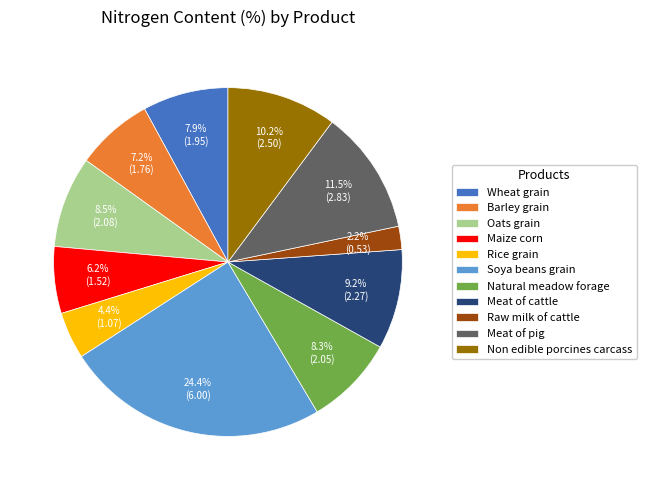

To the nearest percent, what is the difference between the largest and smallest slice percentages?

22%